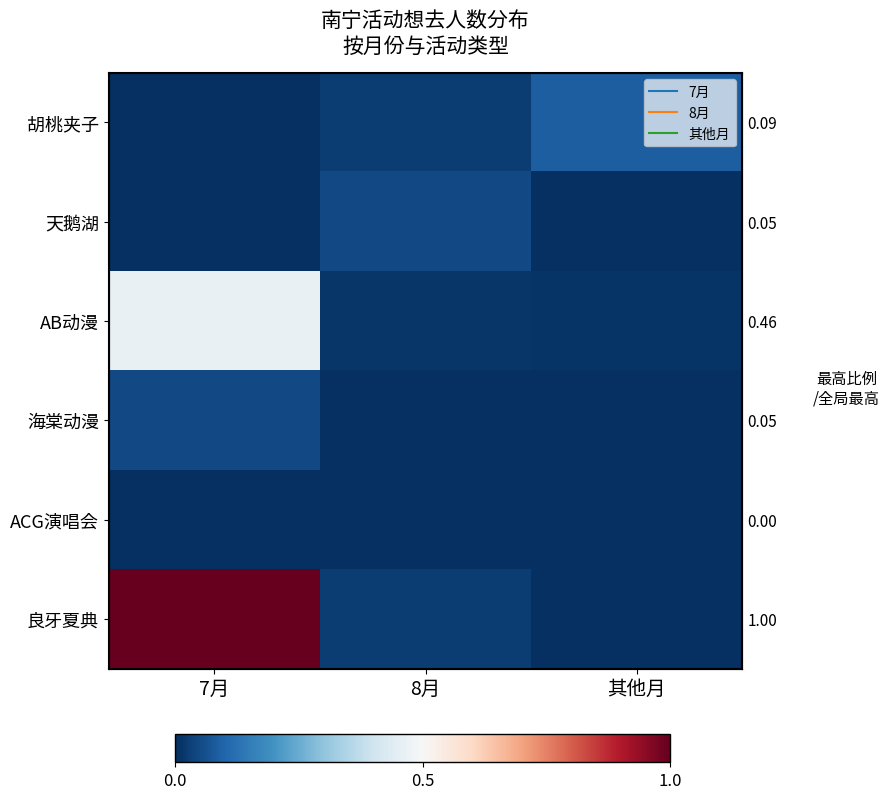

What is the approximate value of AB动漫 at 7月?

0.5